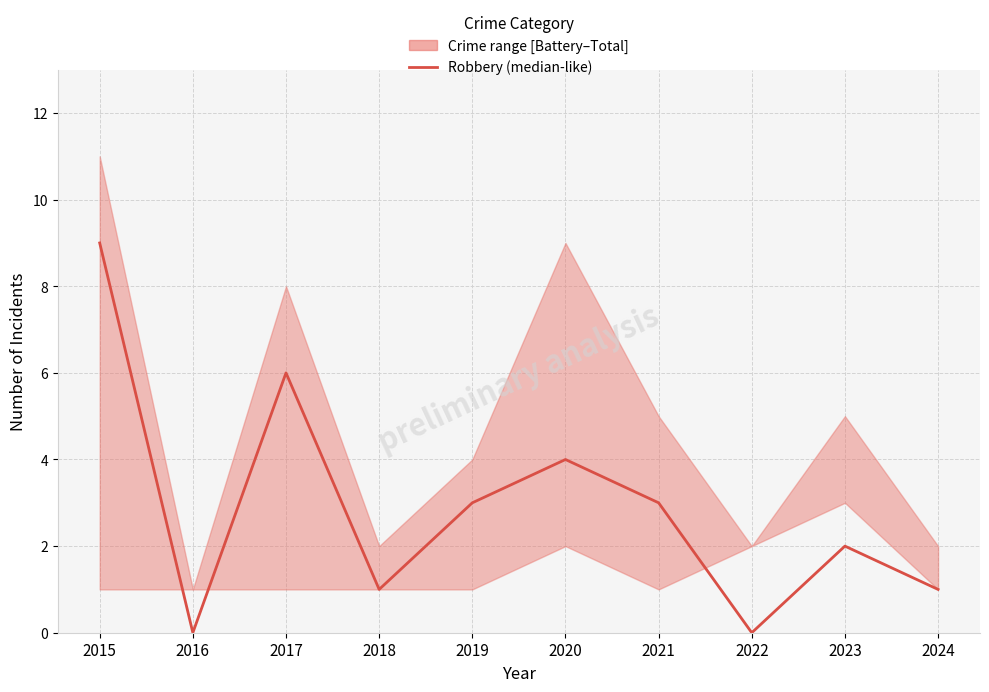

What is the average value?

3